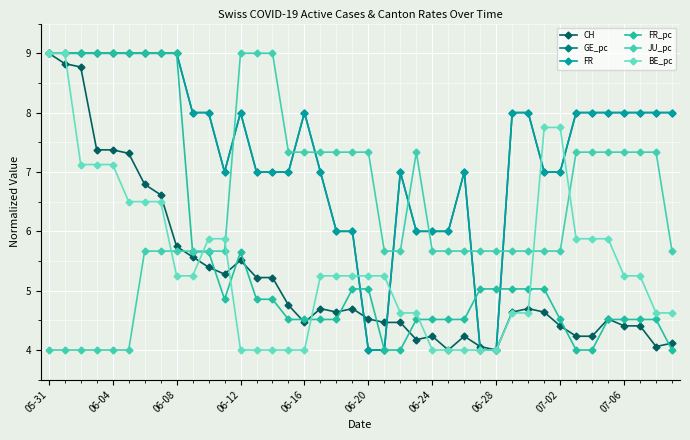

Does the chart have visible grid lines?

Yes